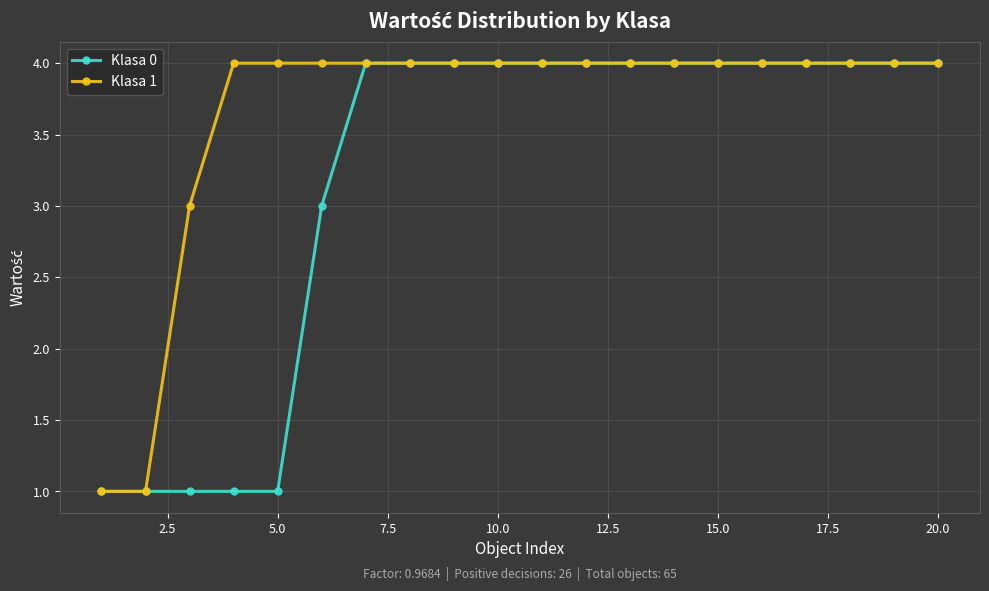

Rank the series by their average value, from highest to lowest.

Klasa 1, Klasa 0